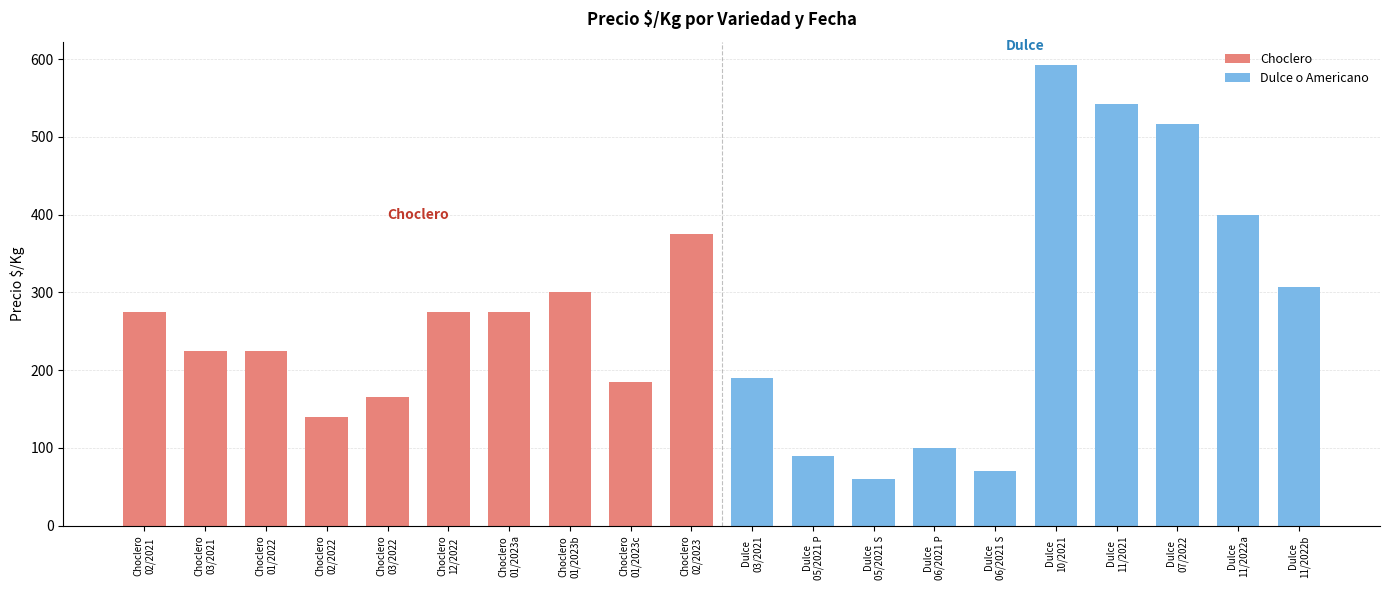

What is the maximum value for Choclero?

375